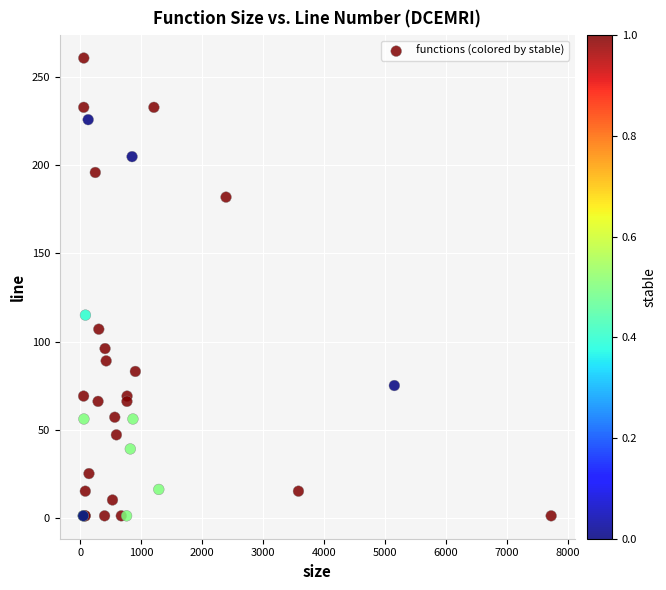

What Y value in the scatter plot is closest to 131?

115